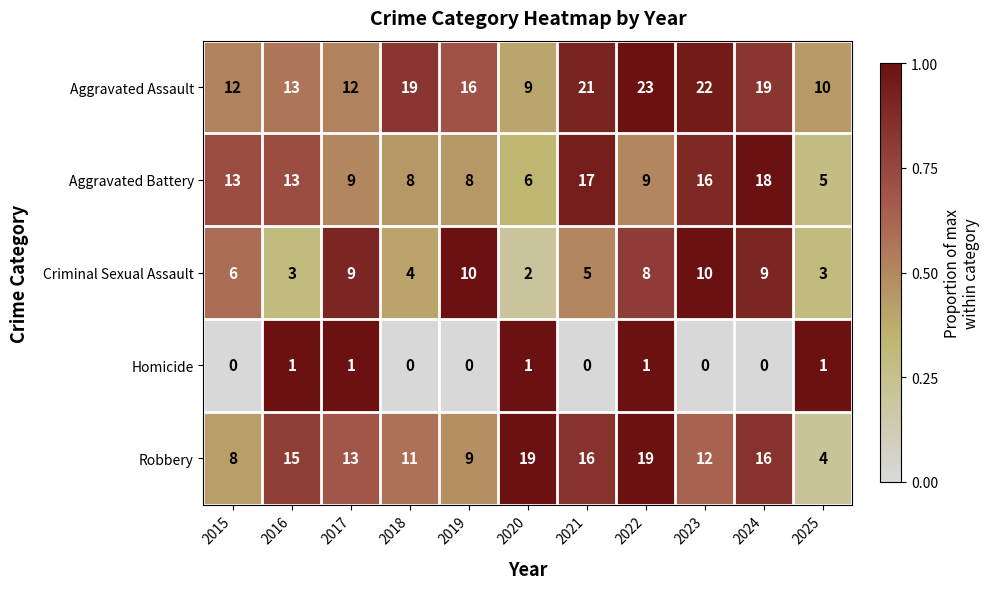

True or false: Robbery has a value of 19 at 2022.

True